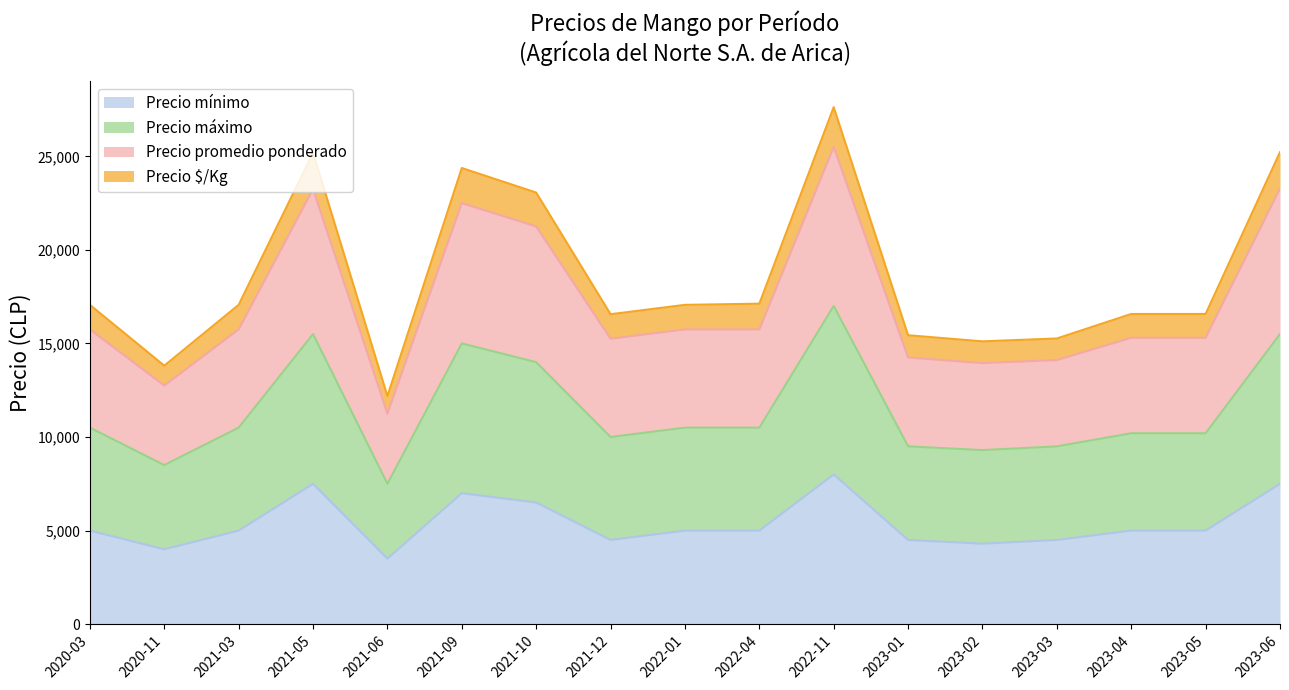

List the labels in order of Precio promedio ponderado value, largest first.

2022-11, 2023-06, 2021-05, 2021-09, 2021-10, 2020-03, 2021-03, 2022-01, 2022-04, 2023-04, 2023-05, 2021-12, 2023-01, 2023-03, 2023-02, 2020-11, 2021-06